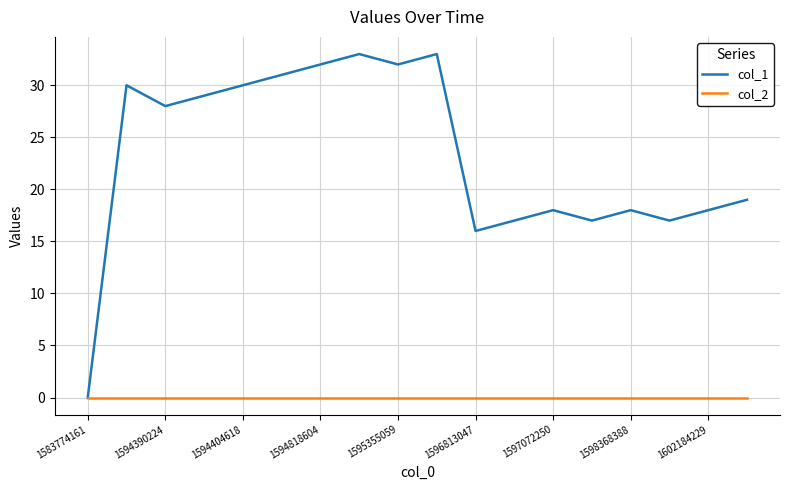

Which series has the largest range (max minus min)?

col_1